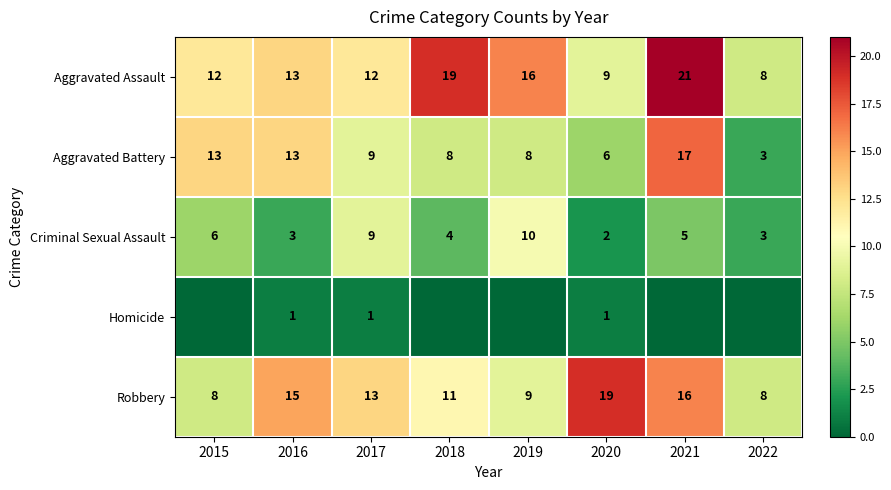

What is the difference between the Criminal Sexual Assault values at 2015 and 2016?

3